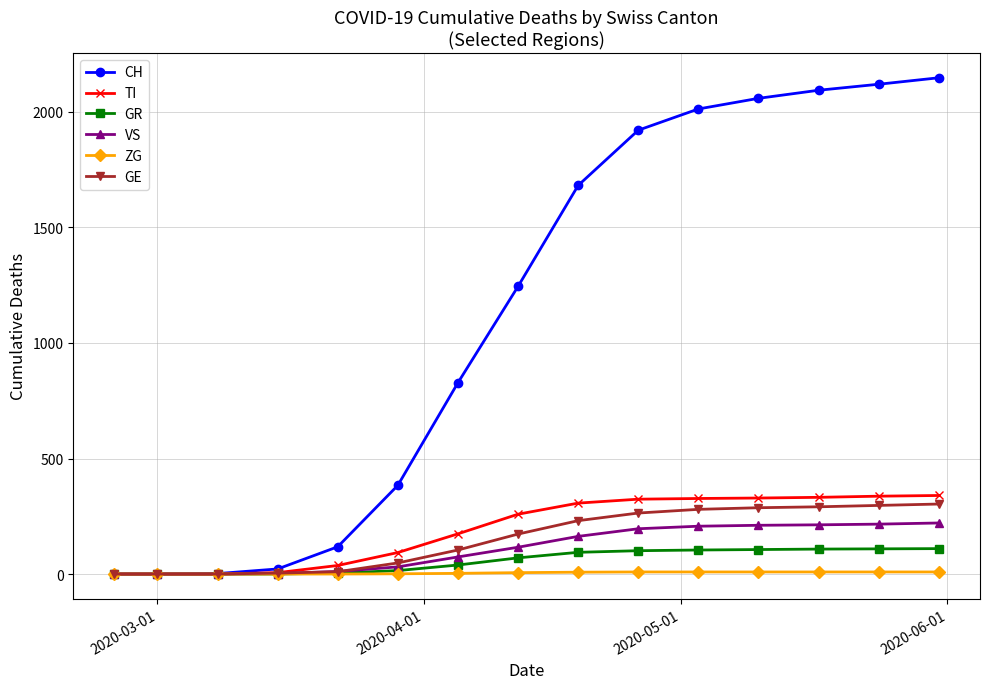

What is the greatest value displayed?

2148